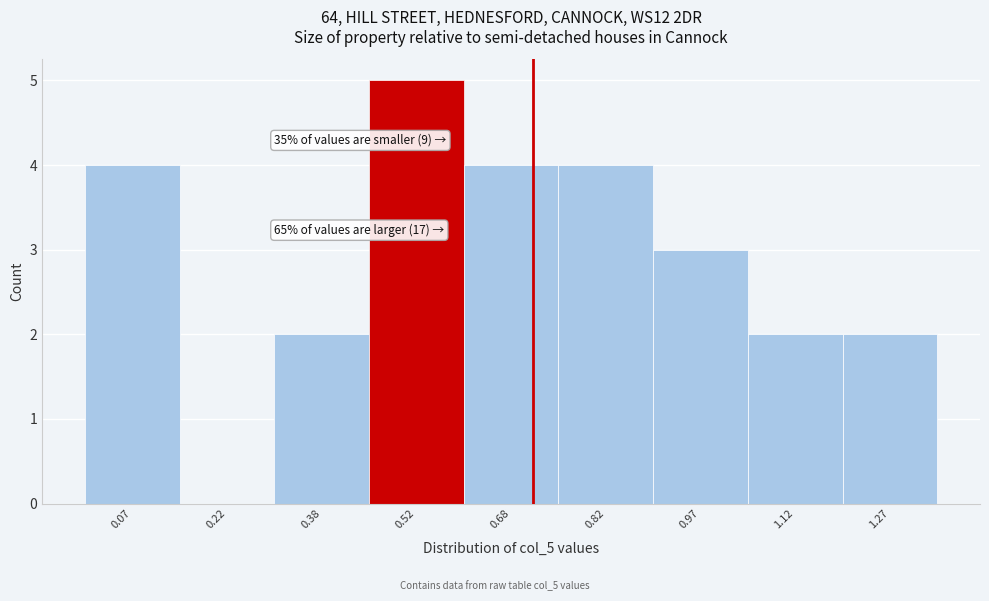

Which range on the x-axis has the tallest bar?

0.45 to 0.60